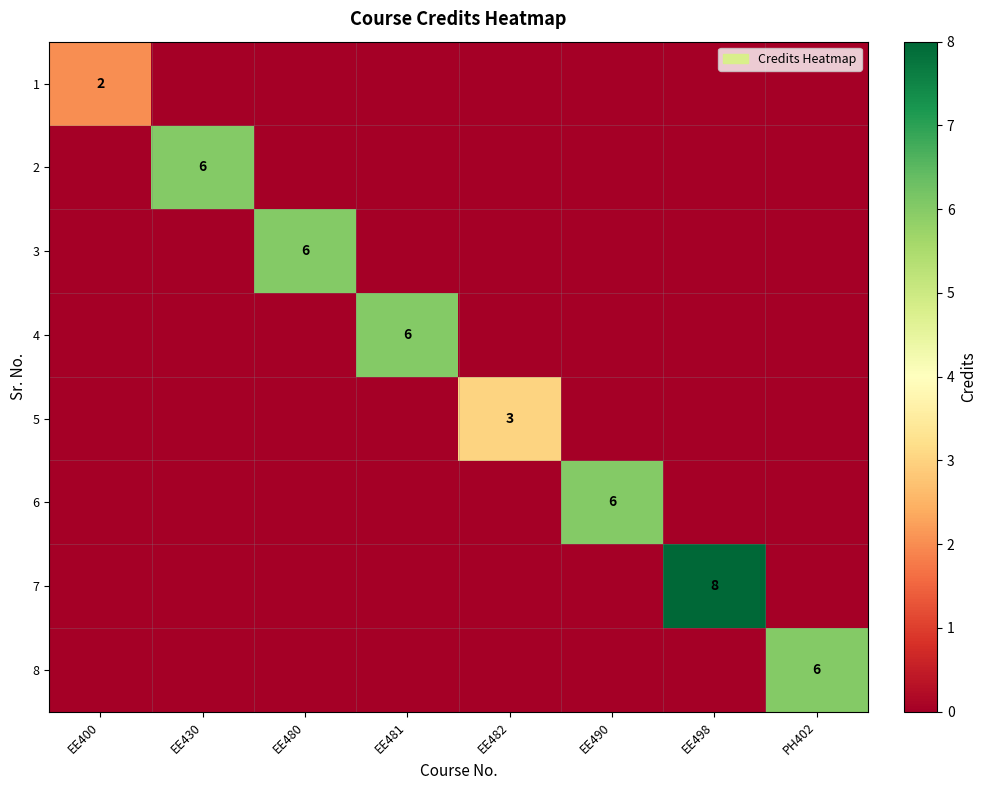

Is it true that 2 equals 6 at EE430?

True